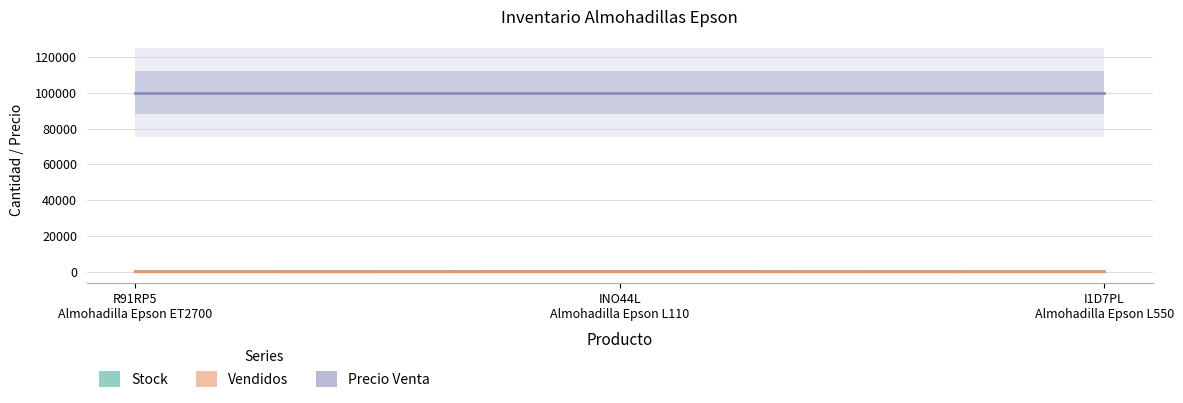

Where is Vendidos nearest to the value 17?

R91RP5
Almohadilla Epson ET2700